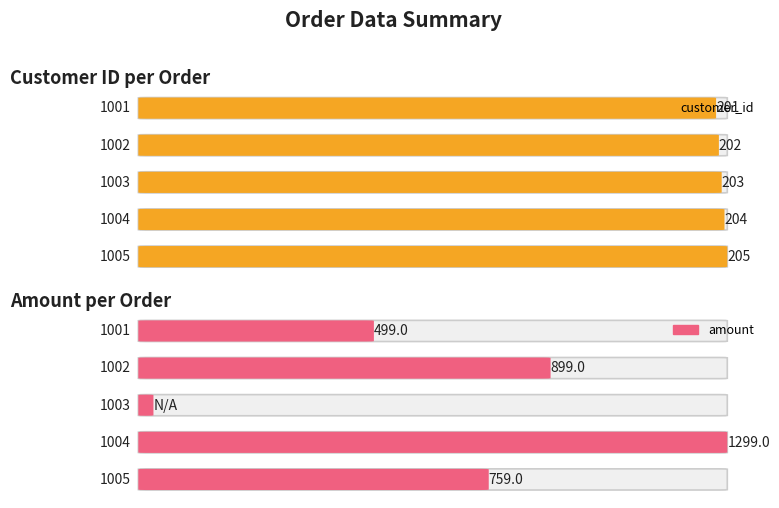

How many categories are shown in the chart?

5